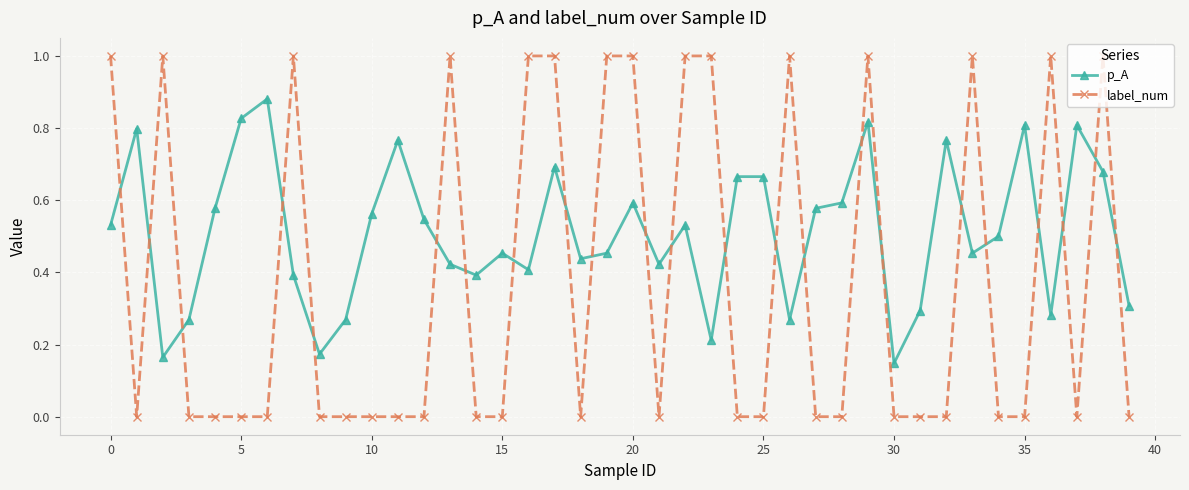

What is the sum of all label_num values?

15.0